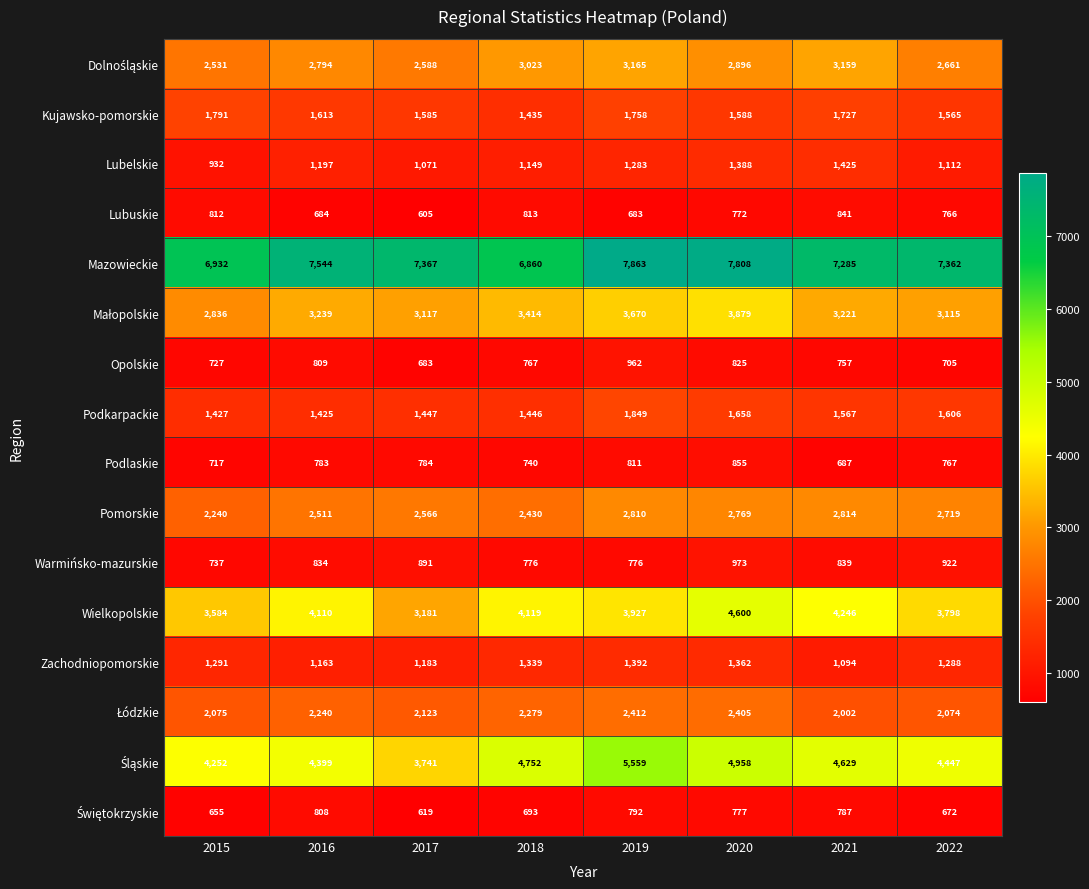

At how many categories does at least one series exceed 4924?

8